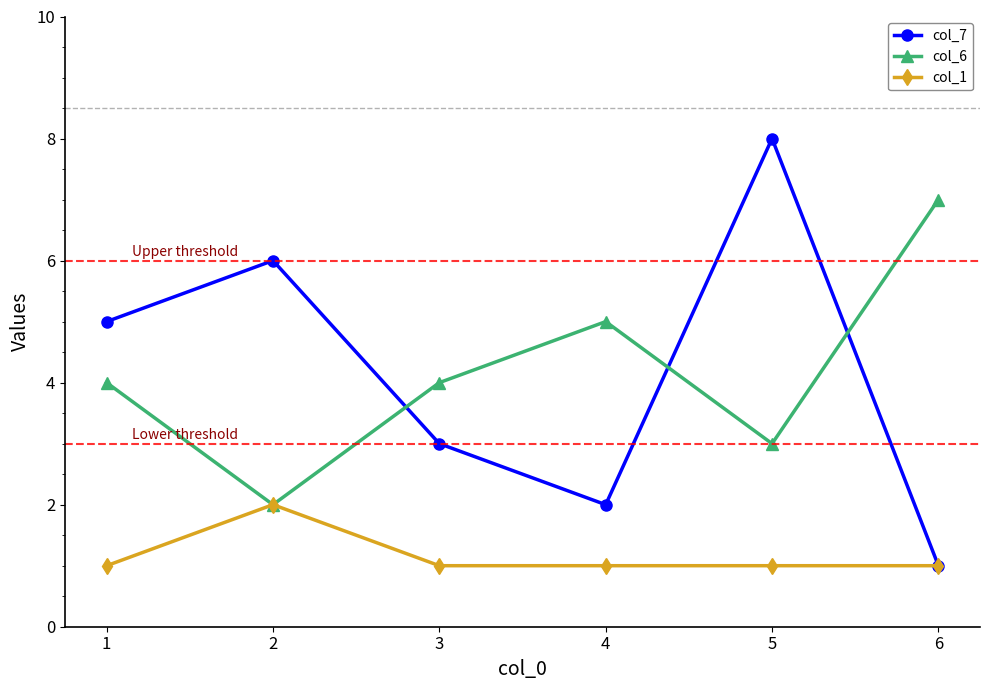

What is the highest value of the col_1 series?

2